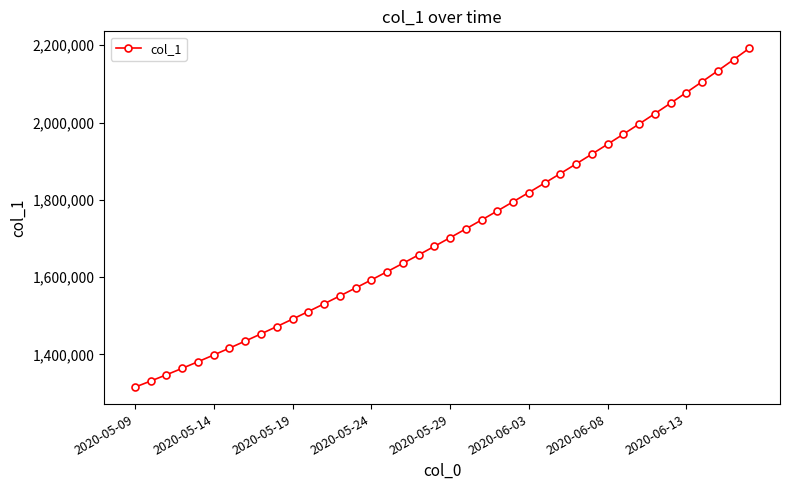

What is the value of the 30th point from the left?

1918129.5